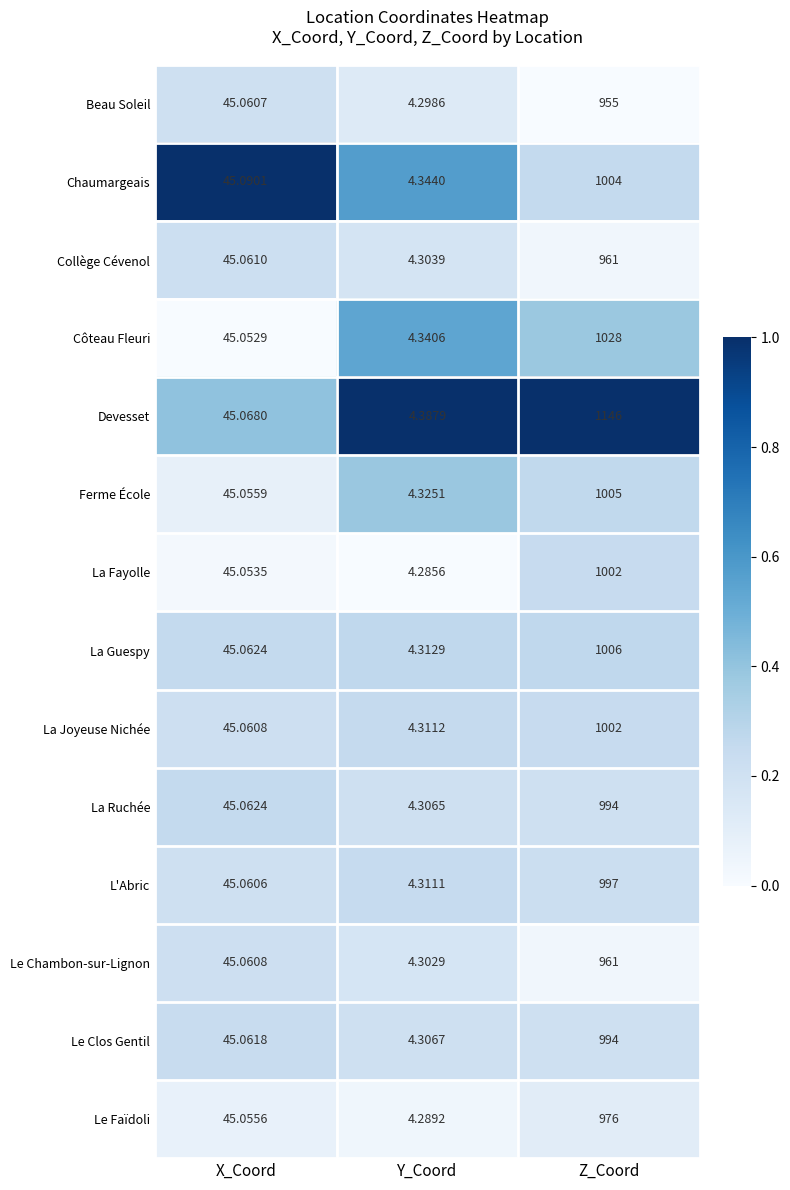

At which category does the chart reach its minimum across all series?

Y_Coord